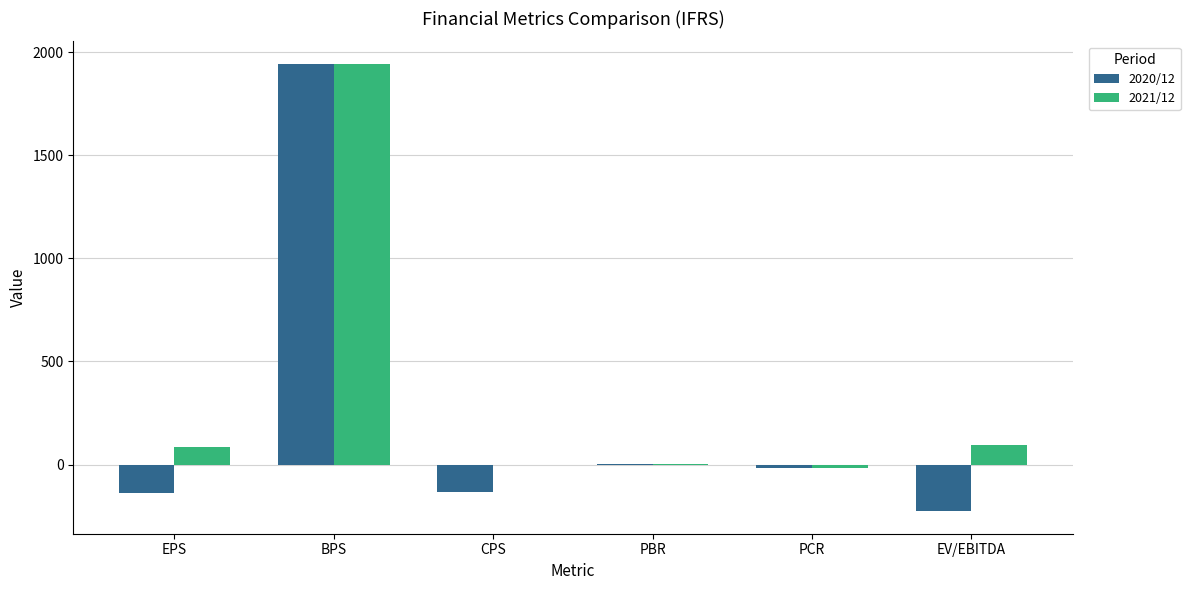

Which series has the largest total across all categories?

2021/12